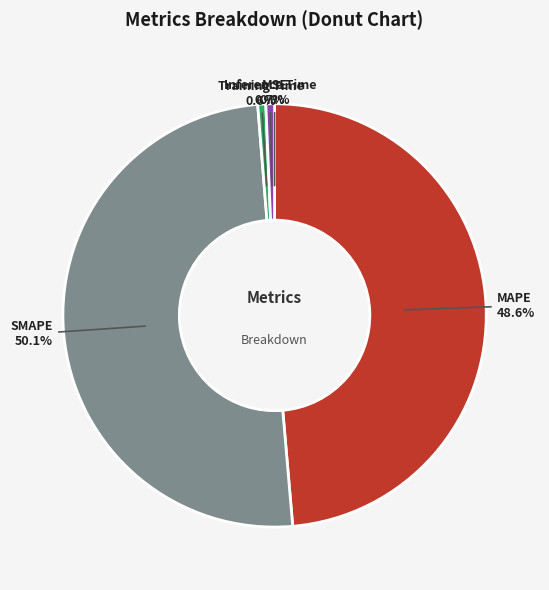

Does Inference Time account for over 50% of the chart?

No